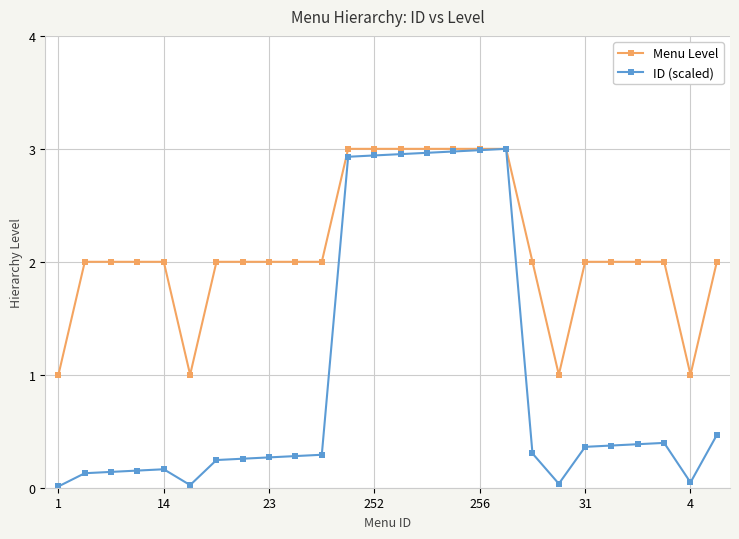

What is the minimum value for Menu Level?

1.0